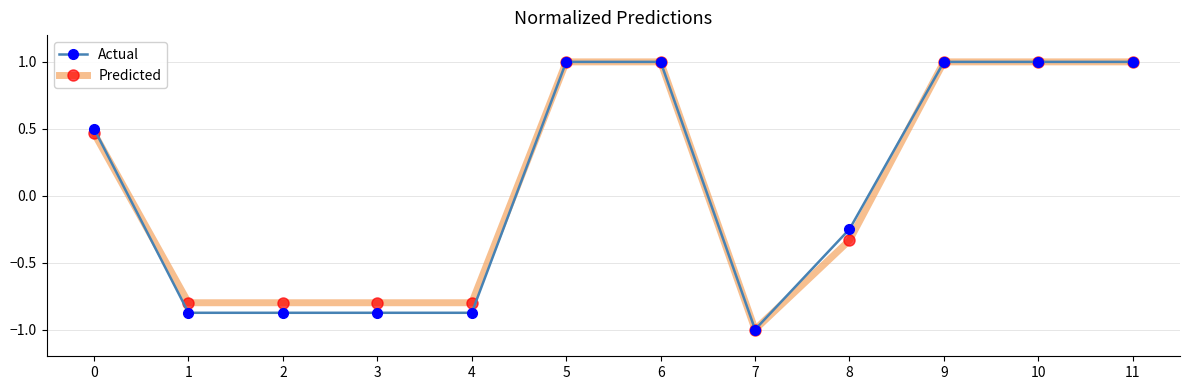

The Predicted series shows -1.2 at 4. True or false?

False